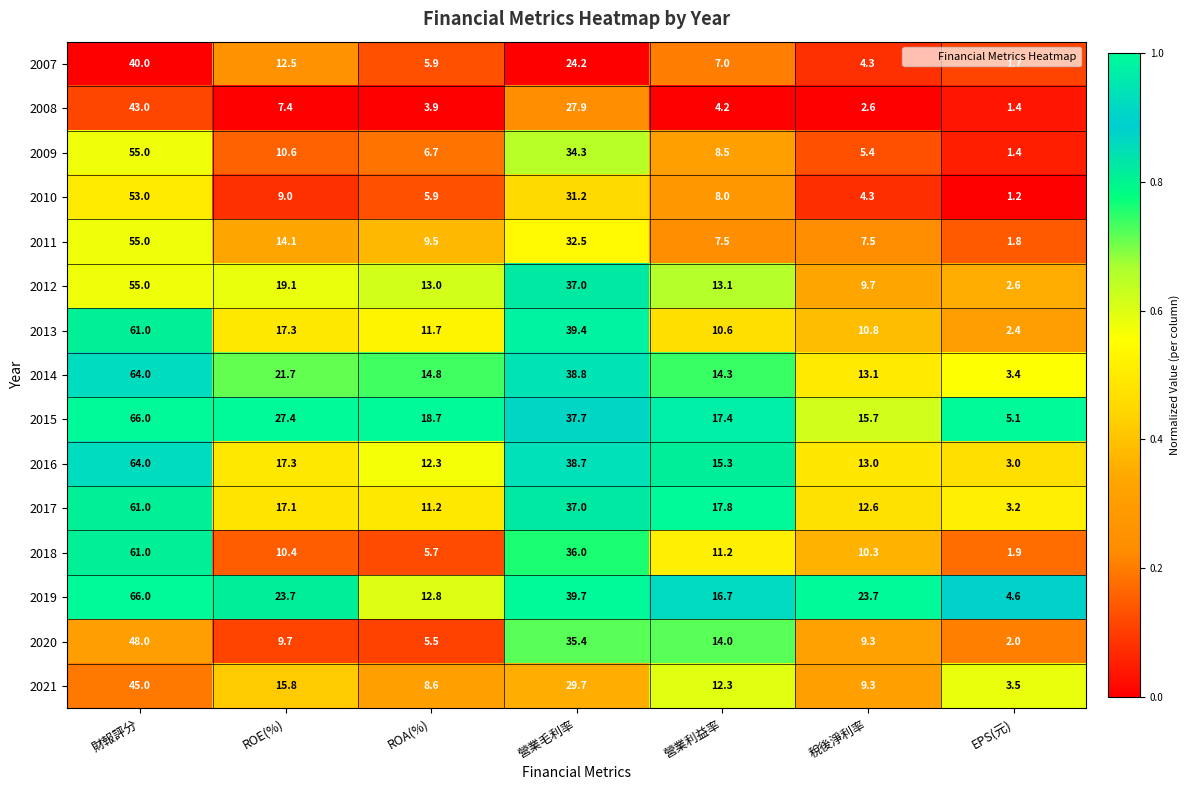

Which category has the lowest value in the 2012 series?

EPS(元)